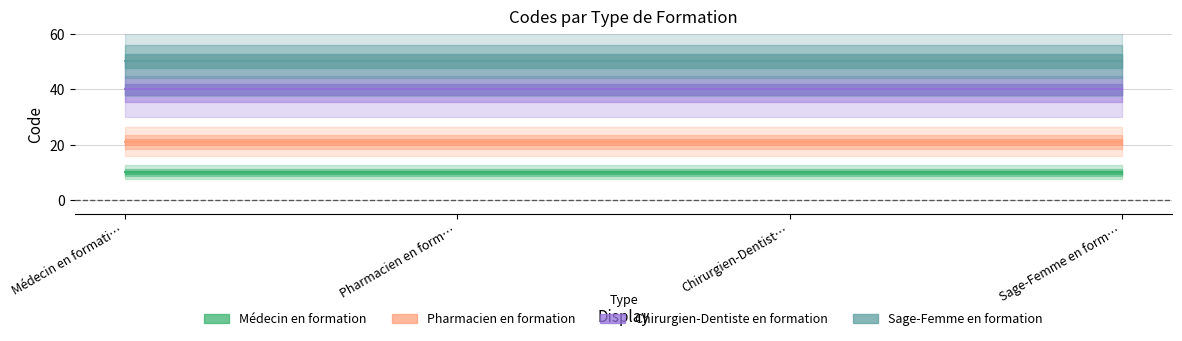

What is the maximum value for Sage-Femme en formation?

50